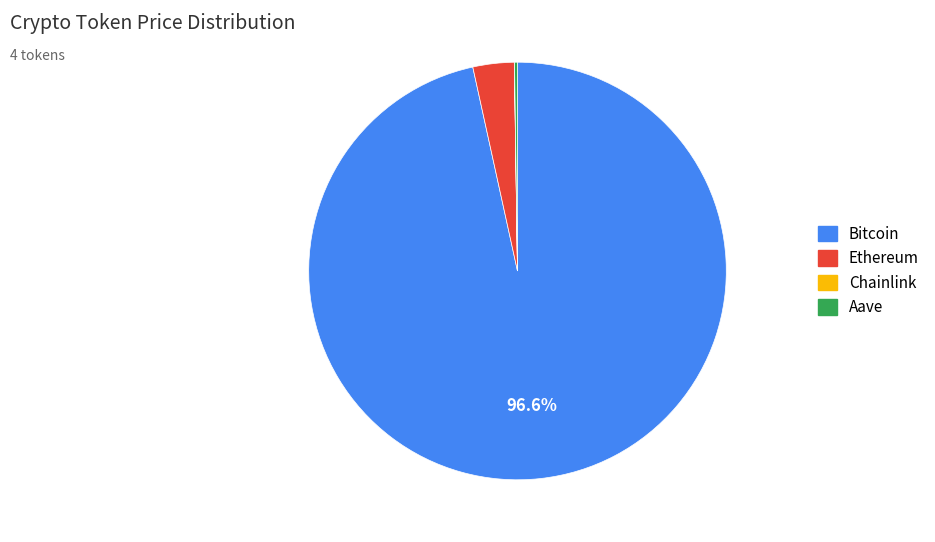

Which slice is the largest?

Bitcoin